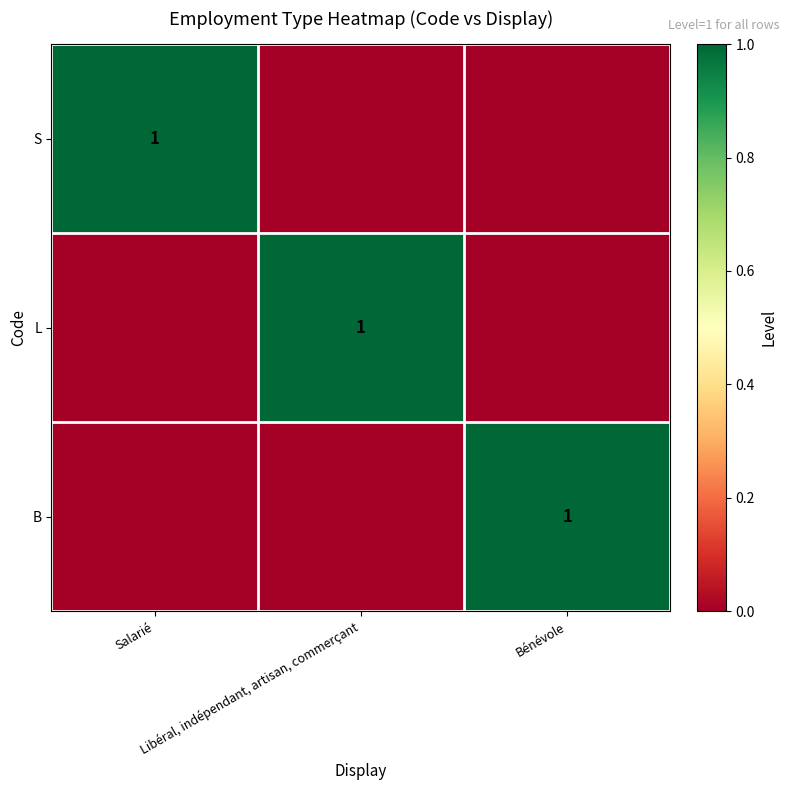

Rank the series at Bénévole from highest to lowest value.

B, S, L